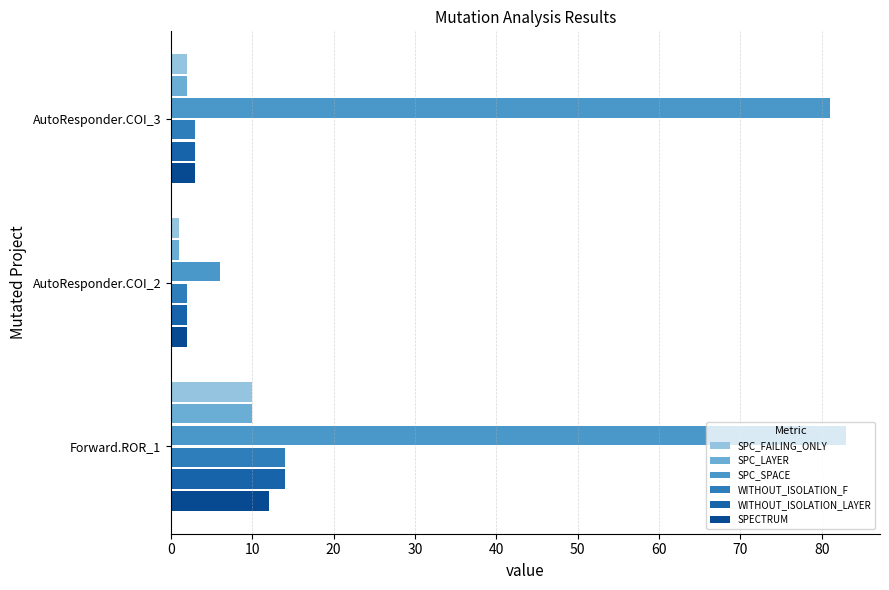

At which label does SPC_SPACE reach its minimum?

AutoResponder.COI_2